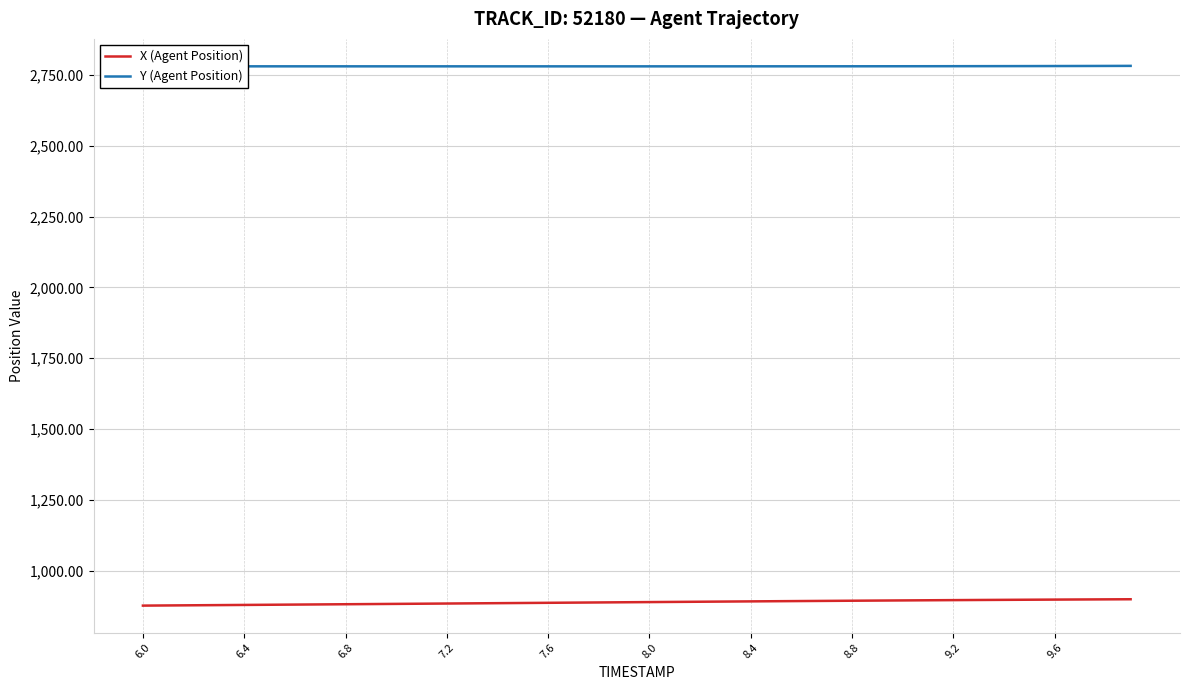

True or false: X (Agent Position) and Y (Agent Position) intersect in this chart.

False